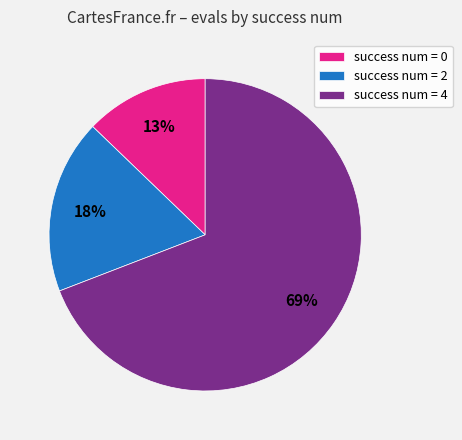

Which category has the biggest portion of the pie?

success num = 4